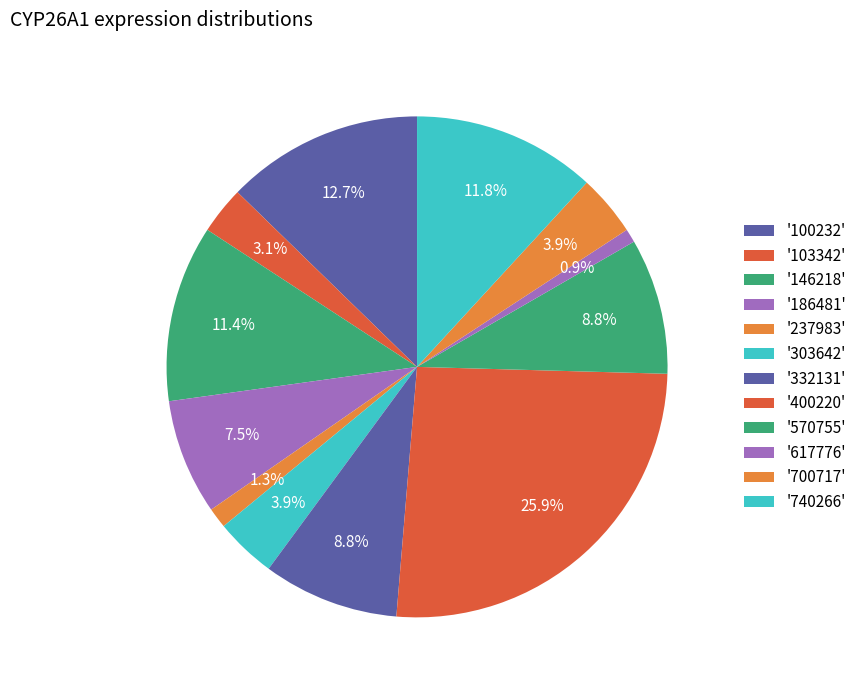

Which slice is the largest?

400220